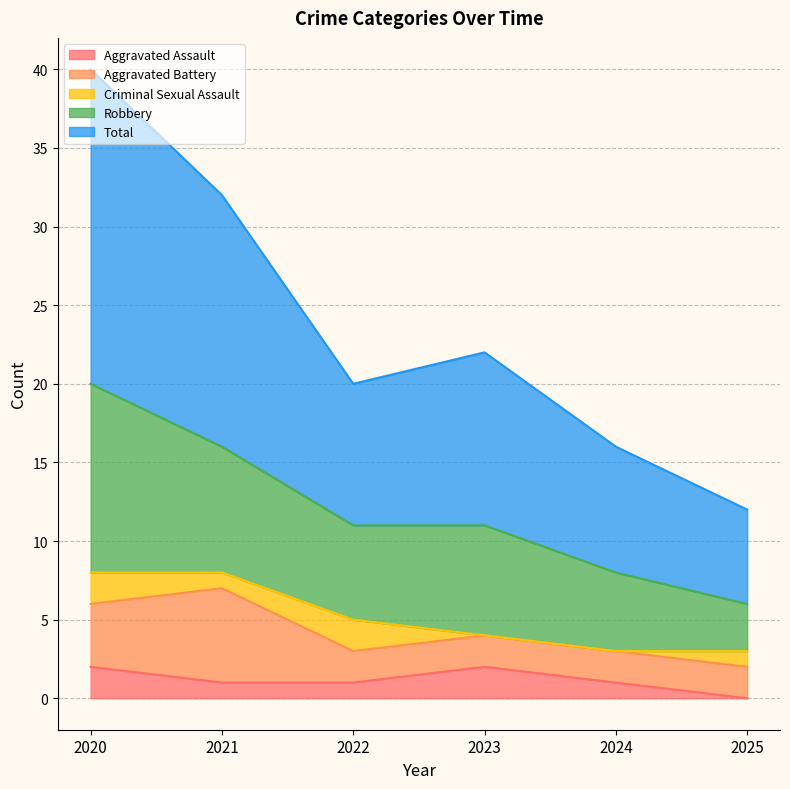

True or false: Total and Robbery cross at least once.

False